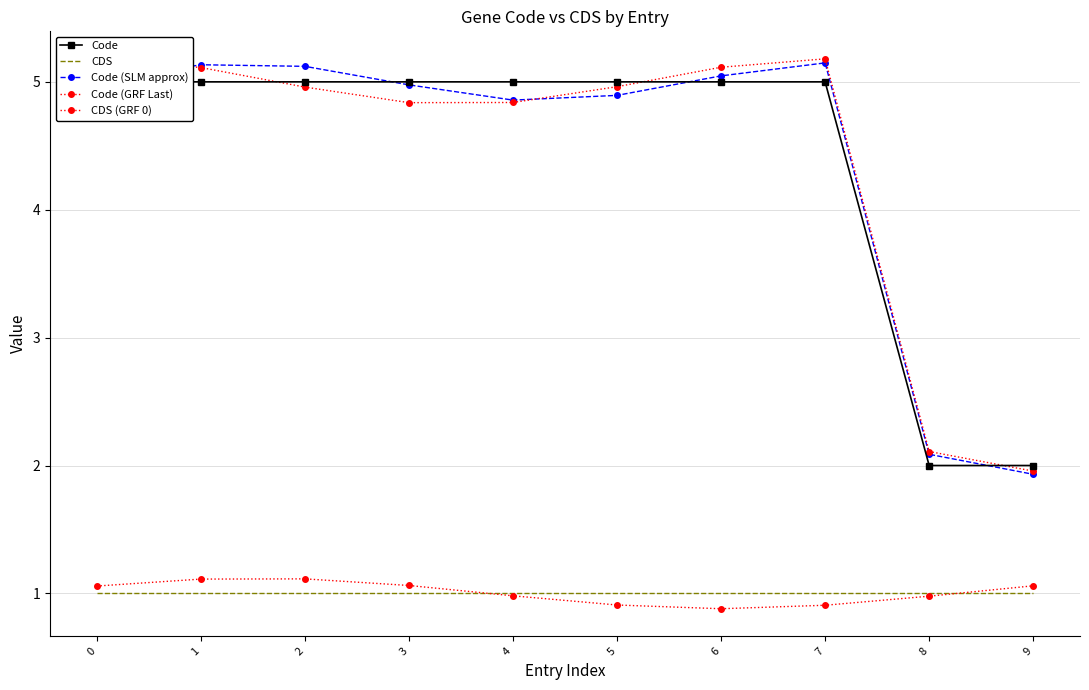

What is the value of the Code point at the 6th from the left?

5.0